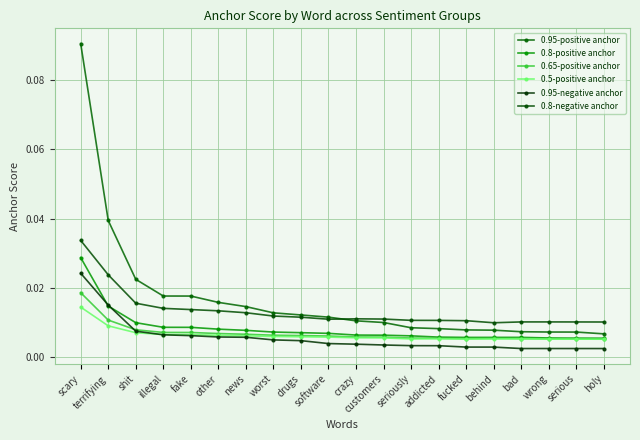

Does the chart have visible grid lines?

Yes